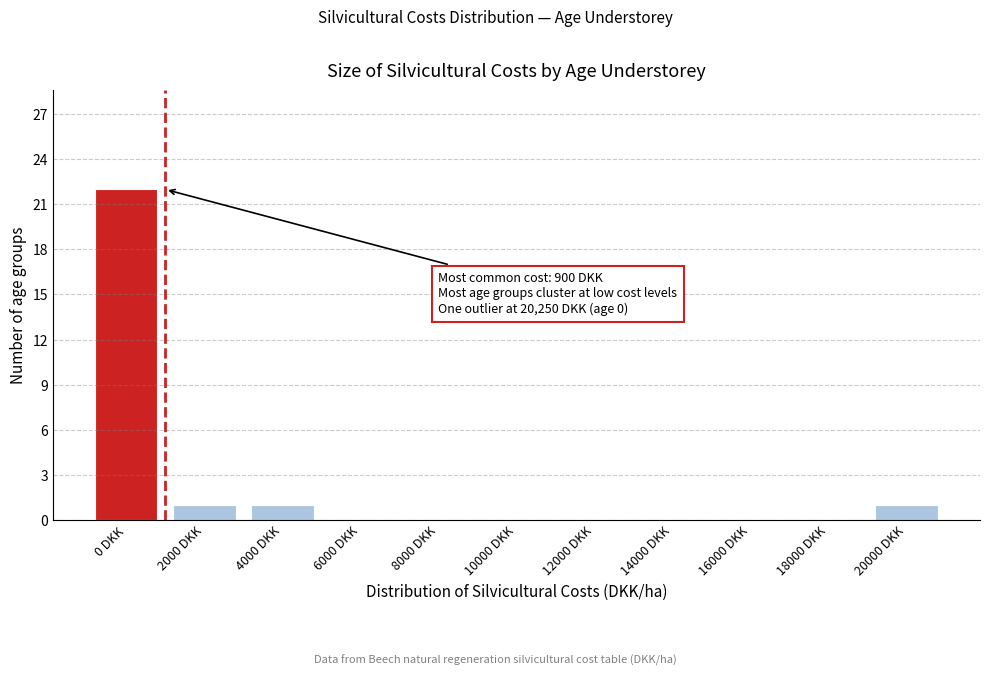

Reading left to right, list all the values displayed in this chart.

0 DKK=22	2000 DKK=1	4000 DKK=1	6000 DKK=0	8000 DKK=0	10000 DKK=0	12000 DKK=0	14000 DKK=0	16000 DKK=0	18000 DKK=0	20000 DKK=1